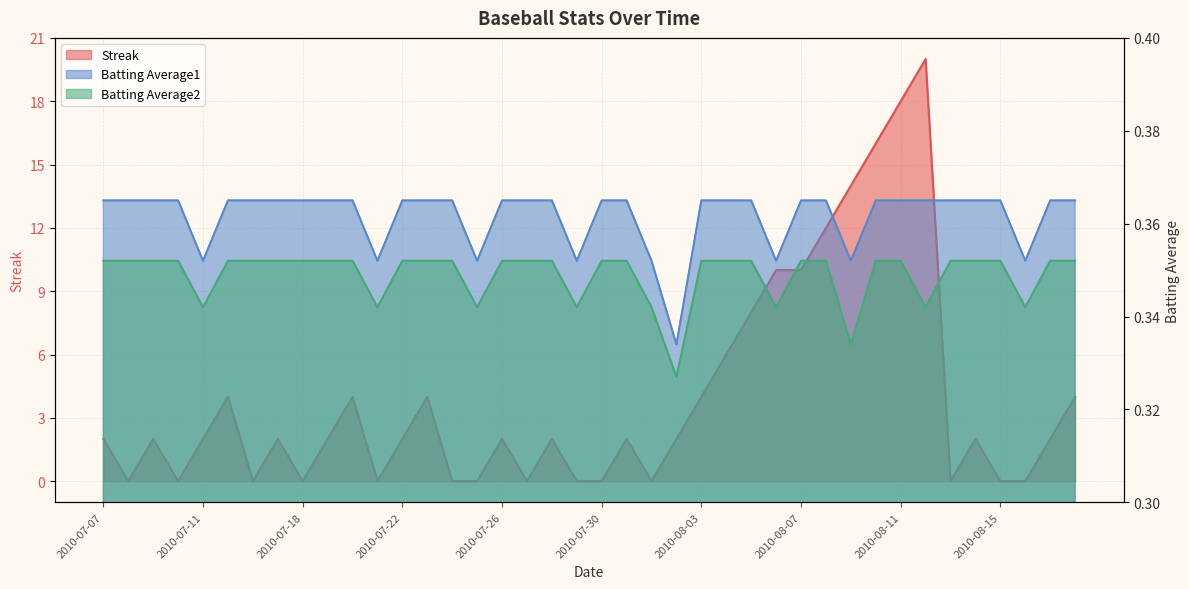

List the series in order of their peak value, lowest first.

Batting Average2, Batting Average1, Streak